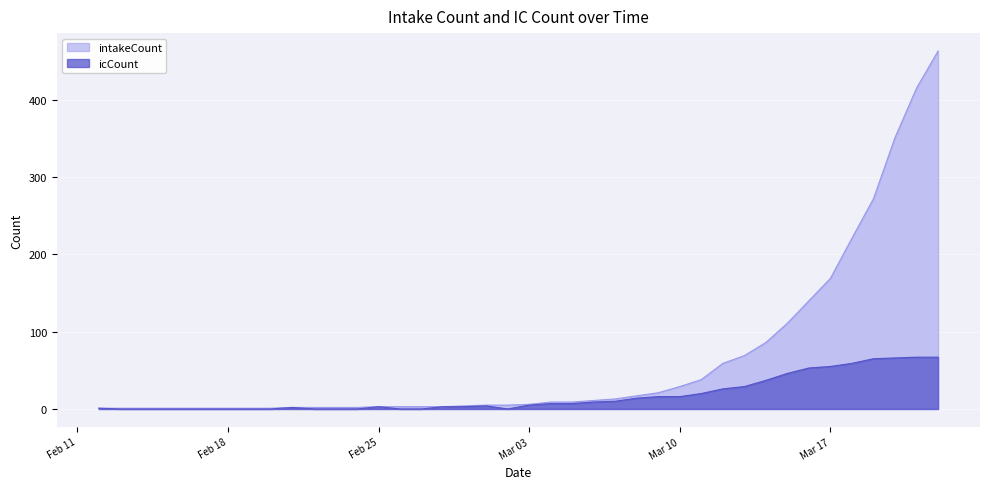

Which series has the widest spread of values?

intakeCount